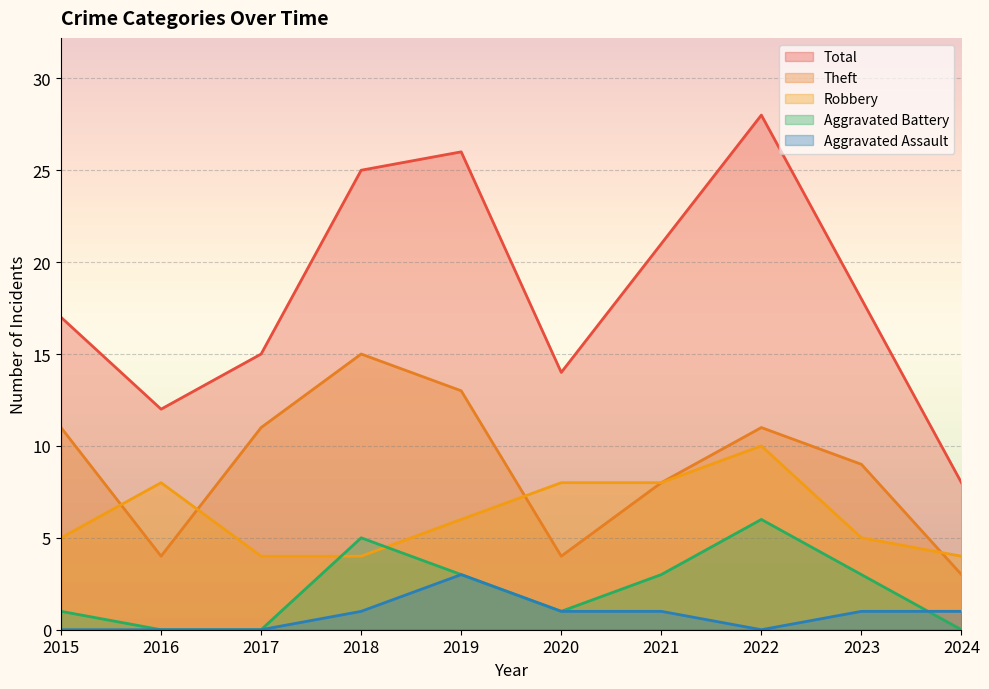

What is the difference between the maximum and minimum values in the Theft series?

12